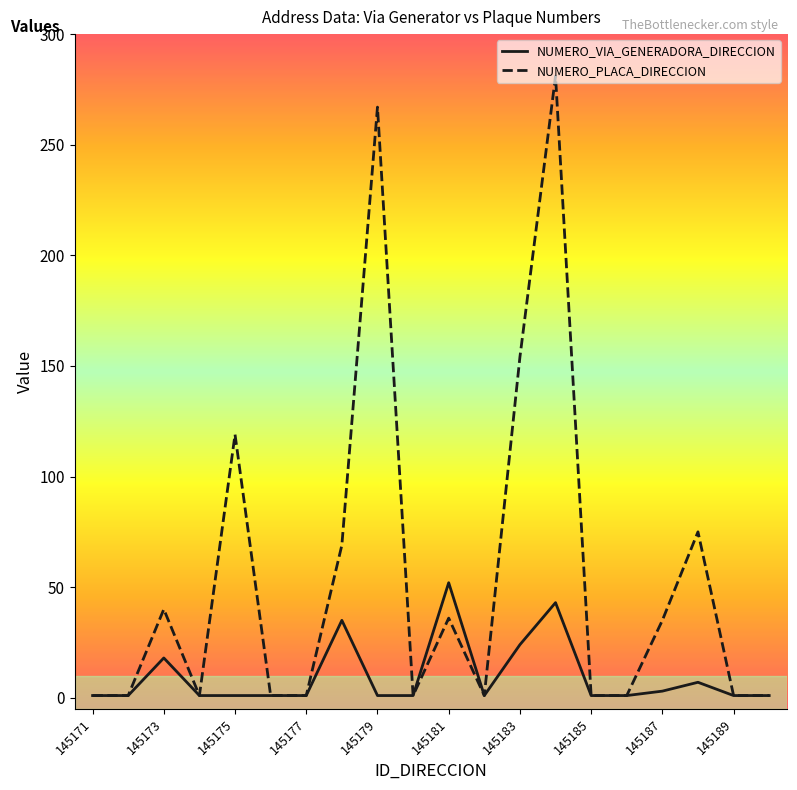

How many lines are shown in the chart?

2